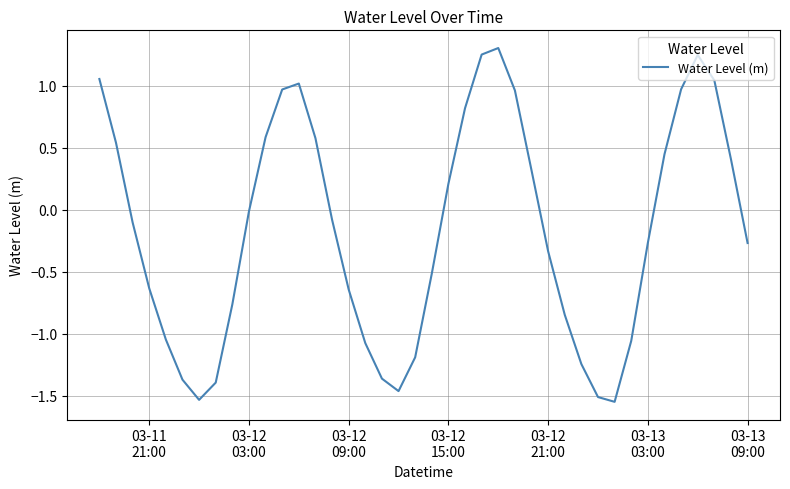

How many positive values are there?

17